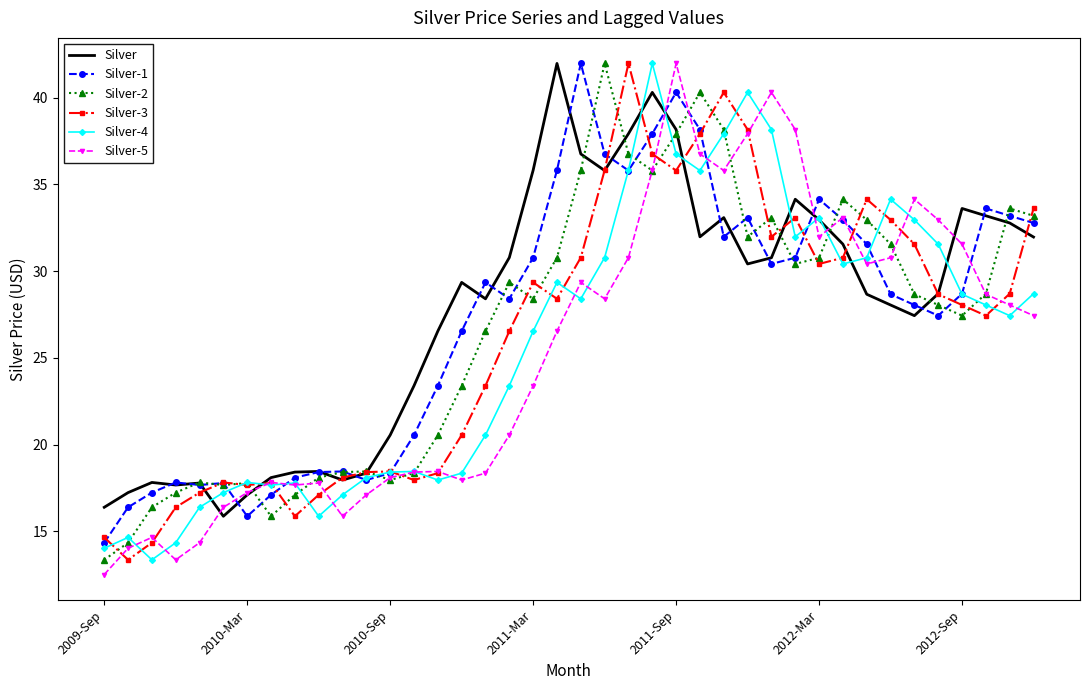

What is the maximum value for Silver-5?

42.0